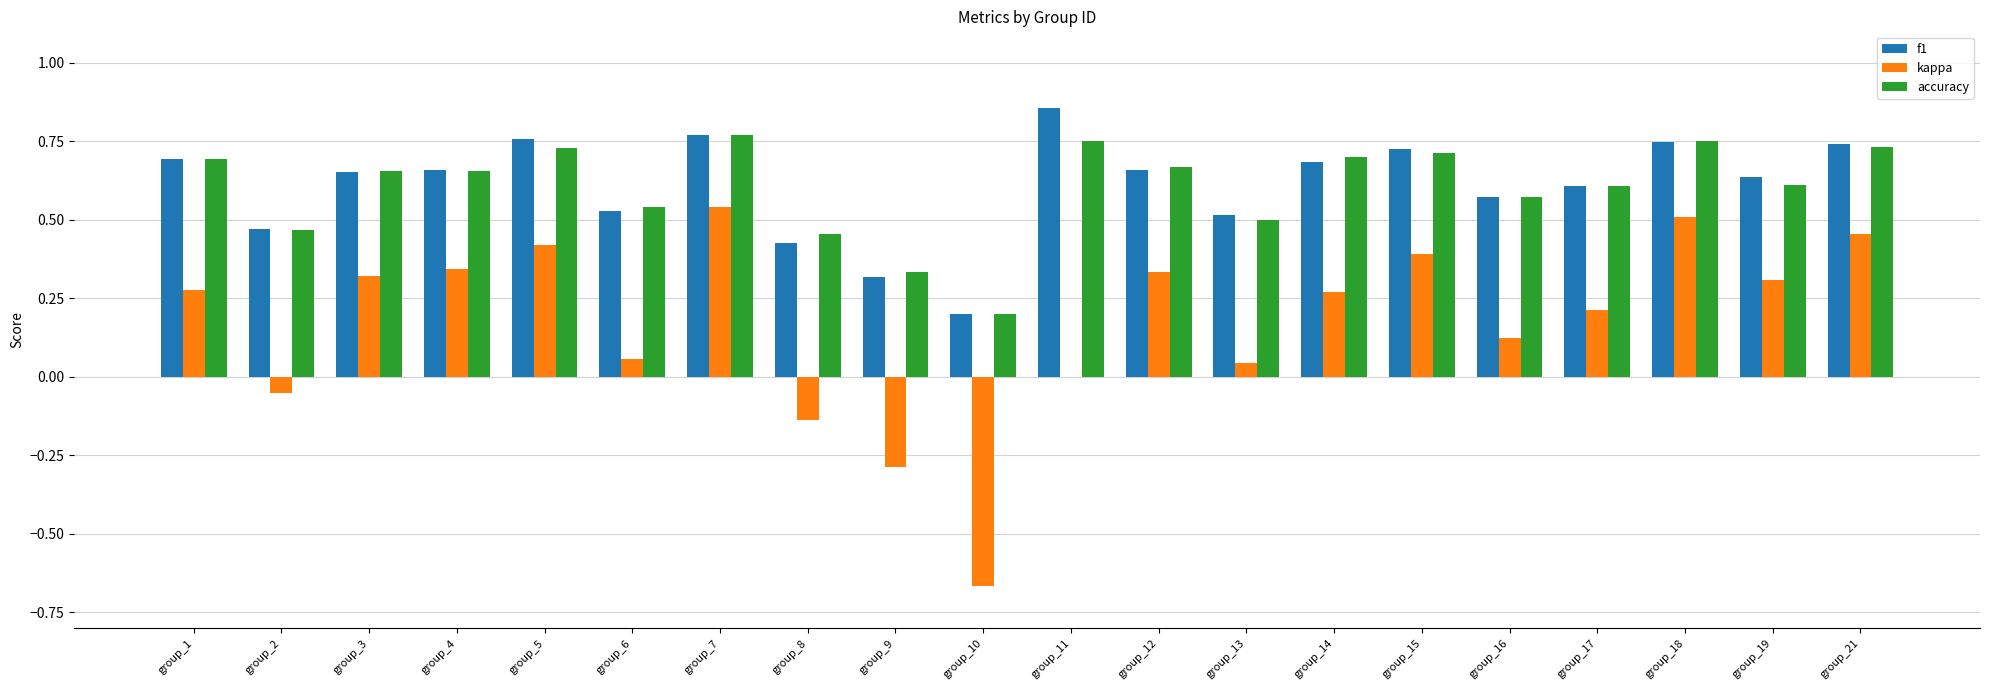

What is the sum of all accuracy values?

12.1